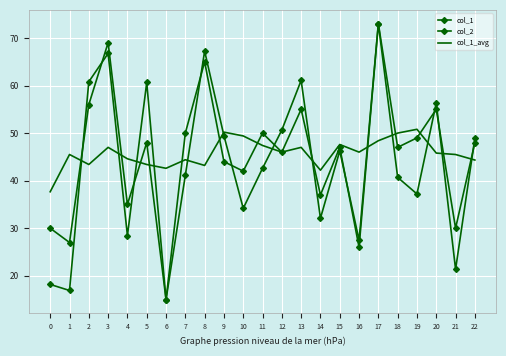

At how many categories does at least one series exceed 46?

16